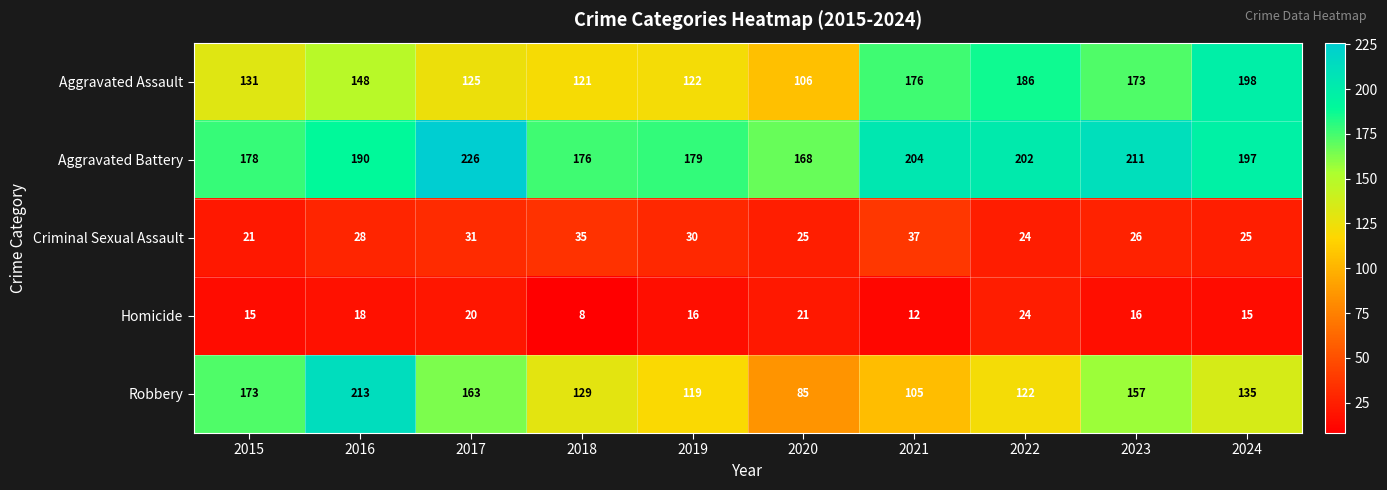

Is it true that Aggravated Assault equals 121 at 2018?

True